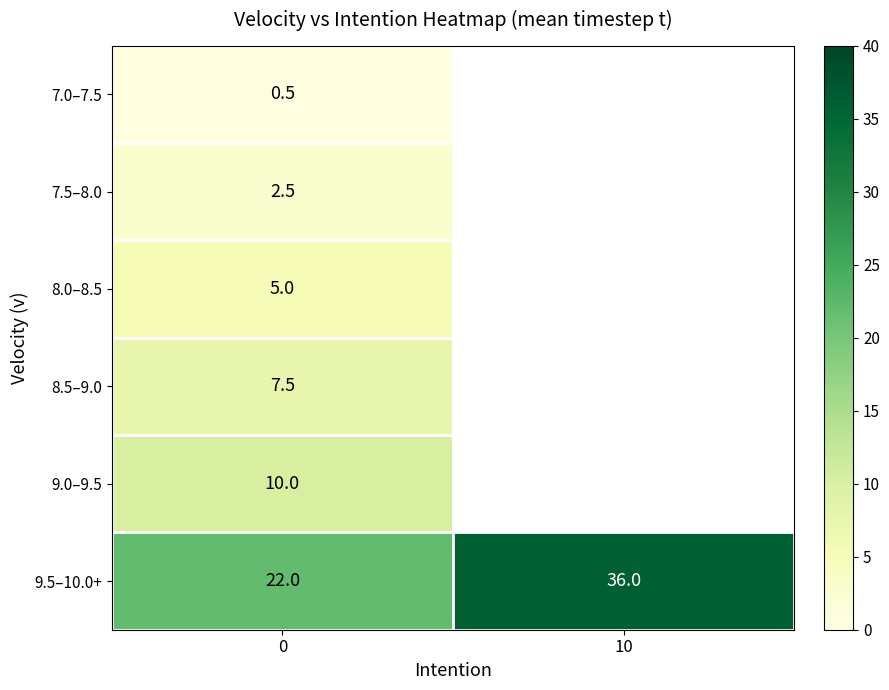

Between 0 and 10, which is larger?

10